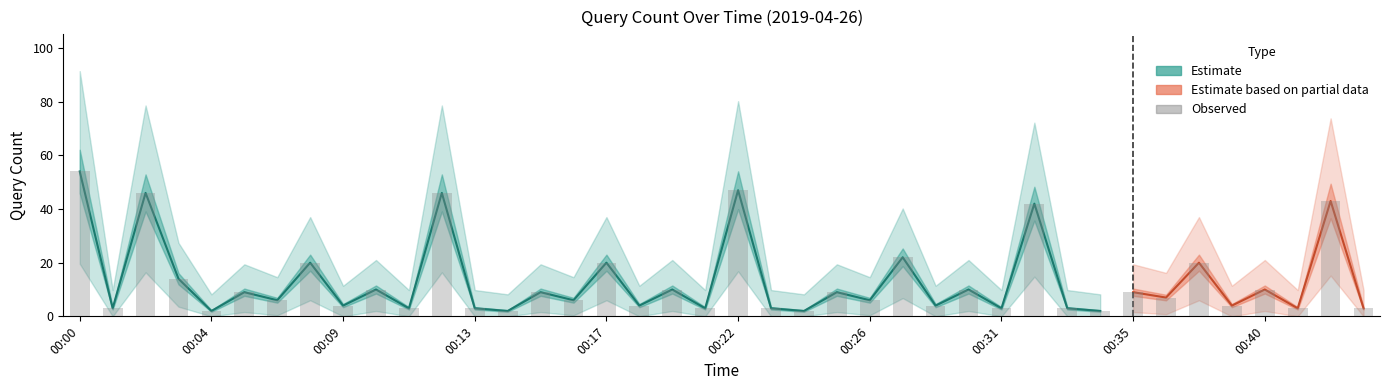

Between 00:29 and 00:20, which is larger?

00:20